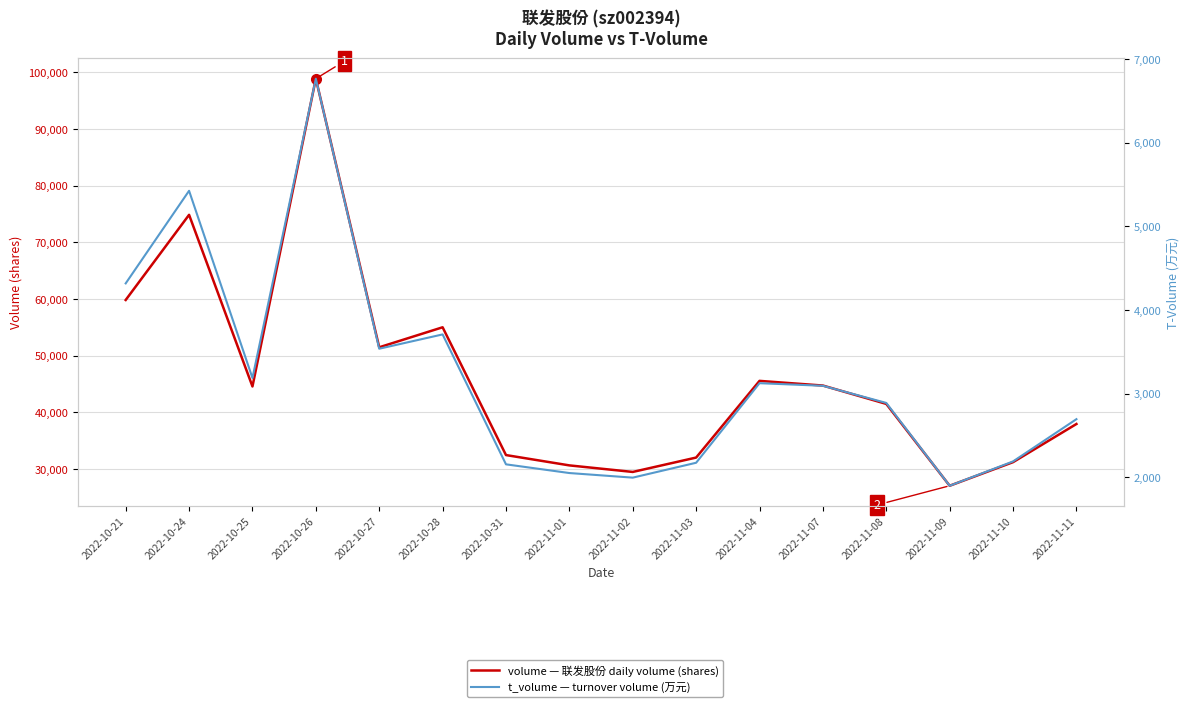

Reading right to left, list all the values displayed in this chart.

volume: 2022-11-11=37963	2022-11-10=31230	2022-11-09=27065	2022-11-08=41507	2022-11-07=44745	2022-11-04=45571	2022-11-03=32040	2022-11-02=29503	2022-11-01=30658	2022-10-31=32479	2022-10-28=55027	2022-10-27=51496	2022-10-26=98890	2022-10-25=44587	2022-10-24=74868	2022-10-21=59843
t_volume: 2022-11-11=2696	2022-11-10=2191	2022-11-09=1900	2022-11-08=2890	2022-11-07=3095	2022-11-04=3126	2022-11-03=2175	2022-11-02=1997	2022-11-01=2052	2022-10-31=2156	2022-10-28=3709	2022-10-27=3538	2022-10-26=6766	2022-10-25=3188	2022-10-24=5426	2022-10-21=4319